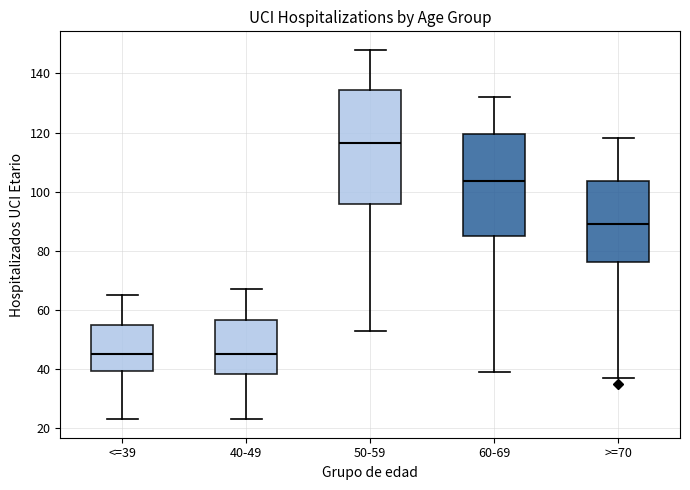

Where is the upper edge of the box for >=70 on the y-axis? The values are not printed on the chart, so give them approximately, as read against the axis.

104